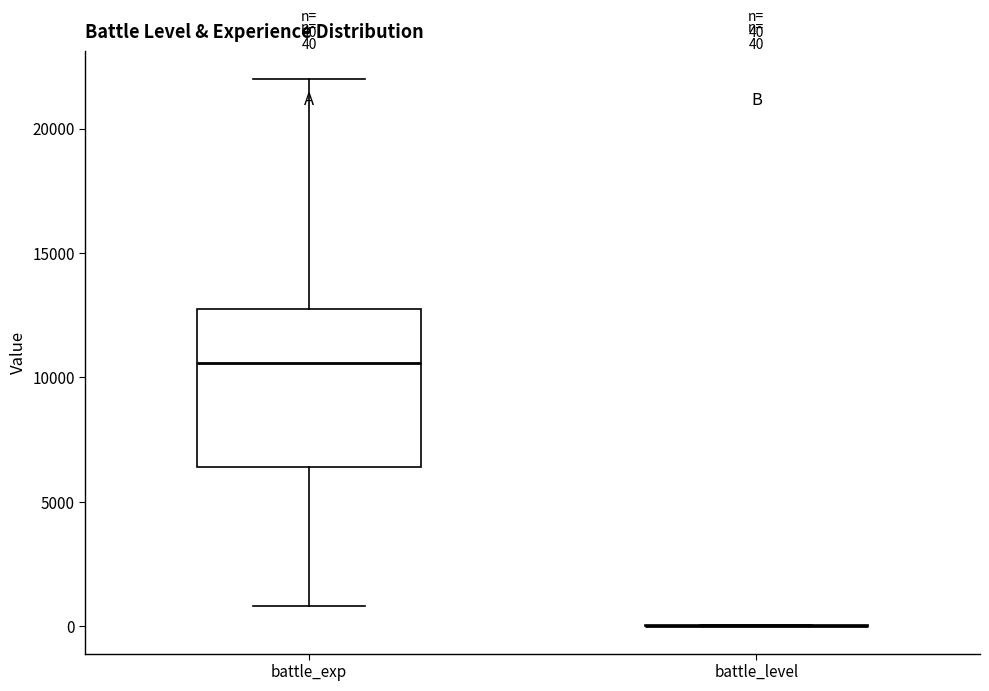

Comparing the boxes themselves (not the whiskers), which one is the tallest?

battle_exp